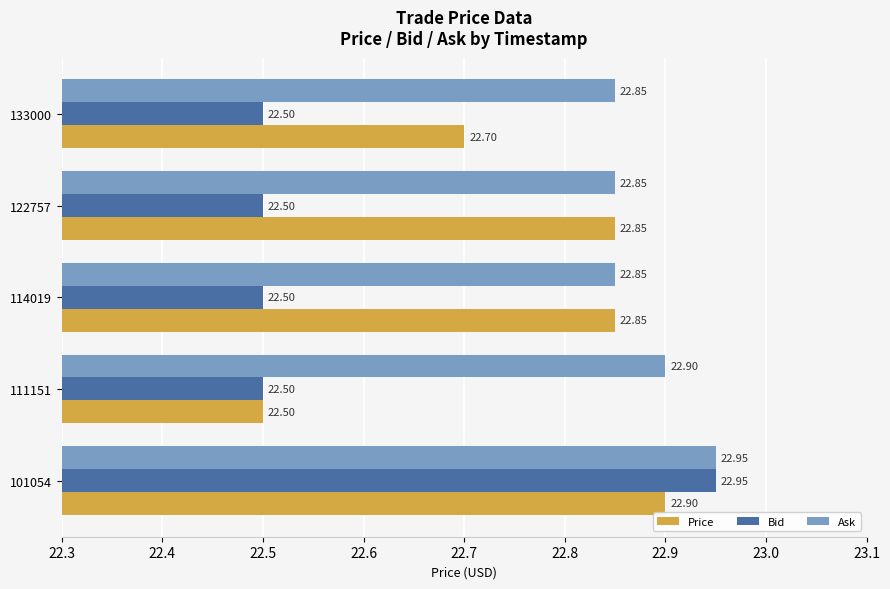

At how many categories does at least one series exceed 22?

5